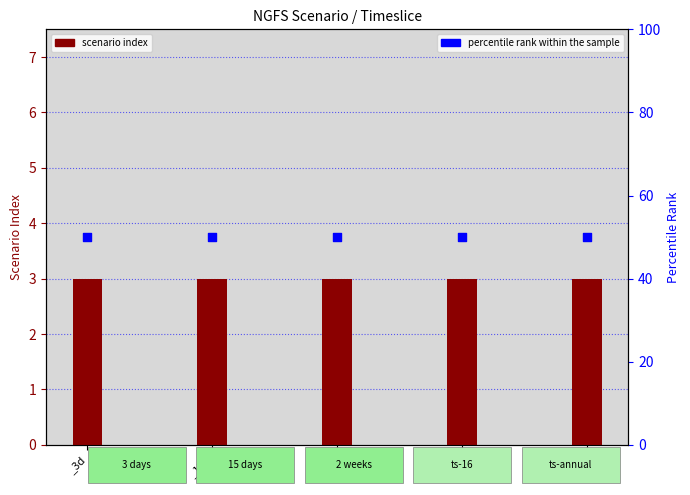

Which series has the largest Y range (max minus min)?

scenario index